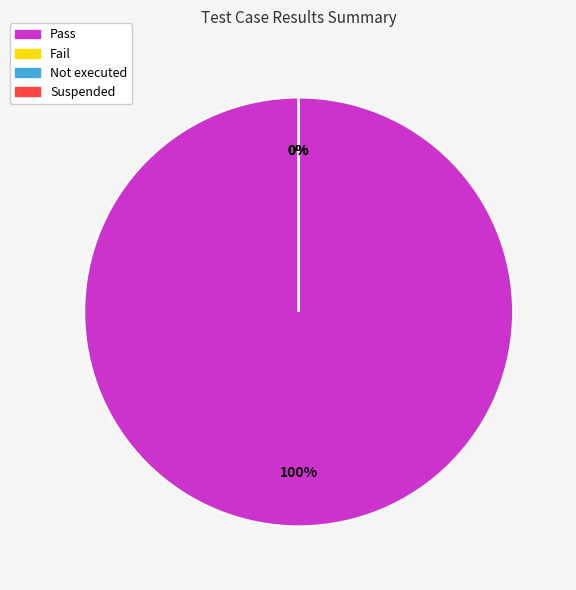

Is there any slice that represents more than half of the pie?

Yes